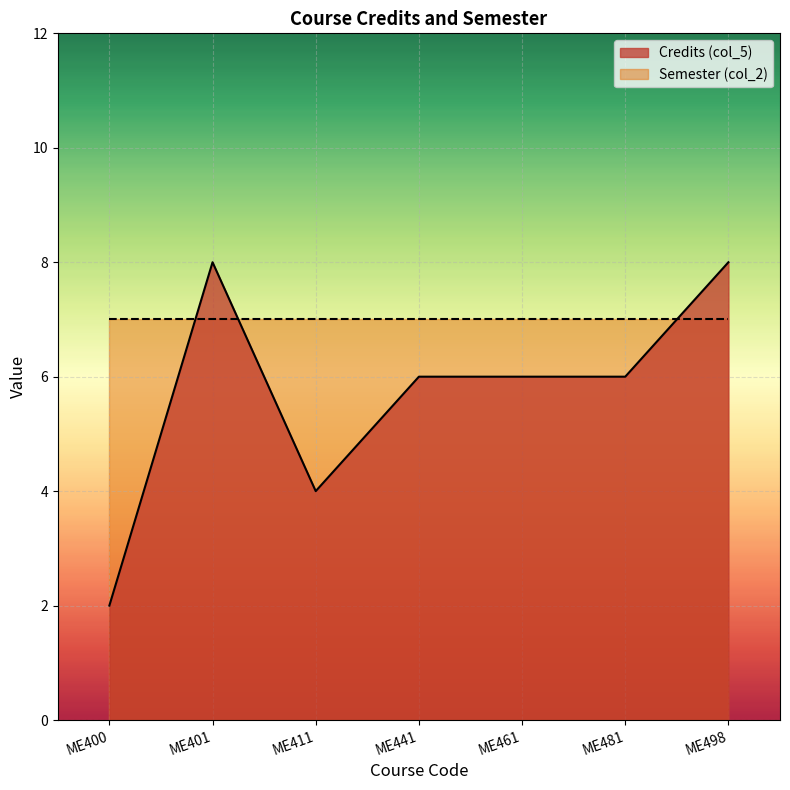

What is the average value?

6